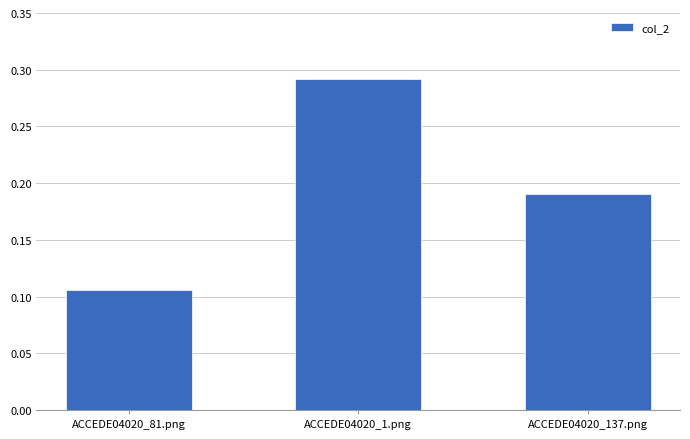

How many bars are there in total?

3